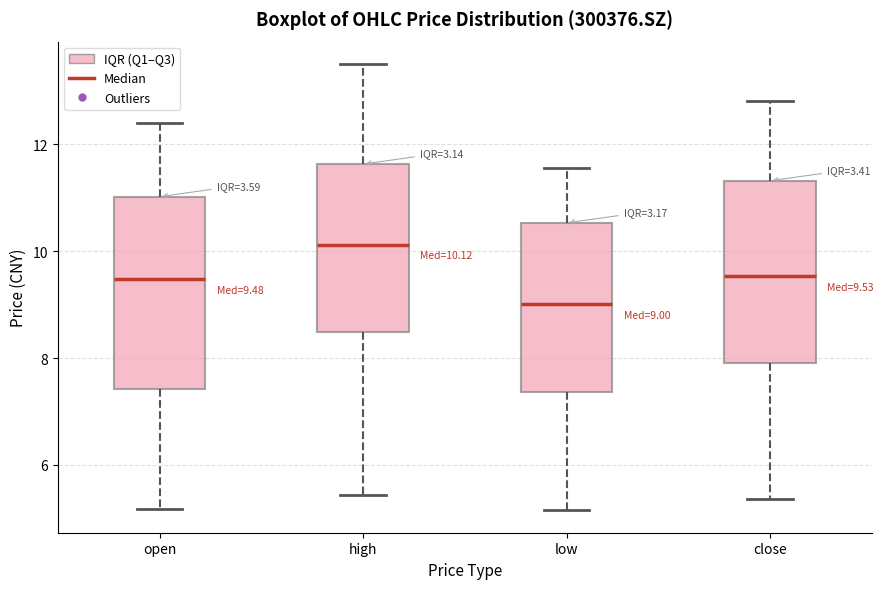

Which box has the highest median line?

high